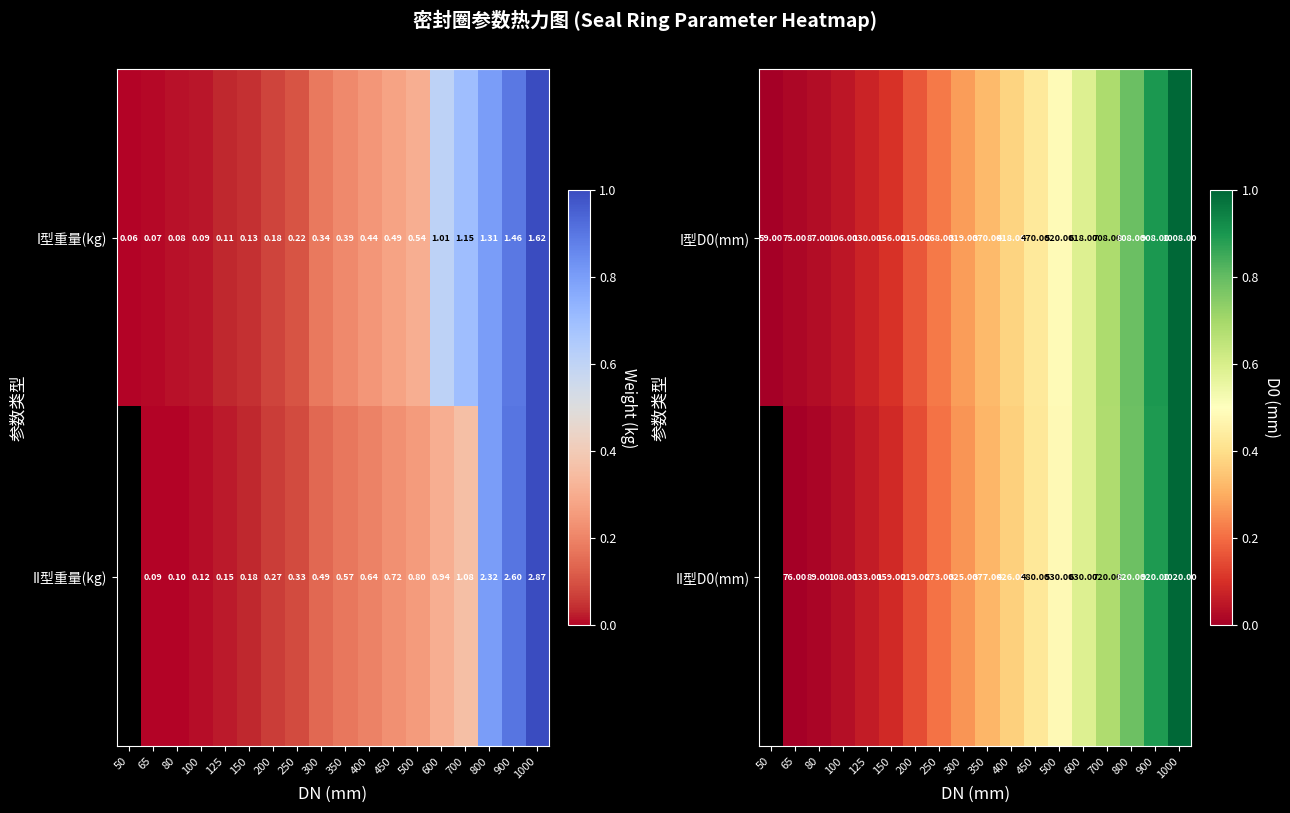

What is the sum of the II型D0(mm) values at 200 and 600?

849